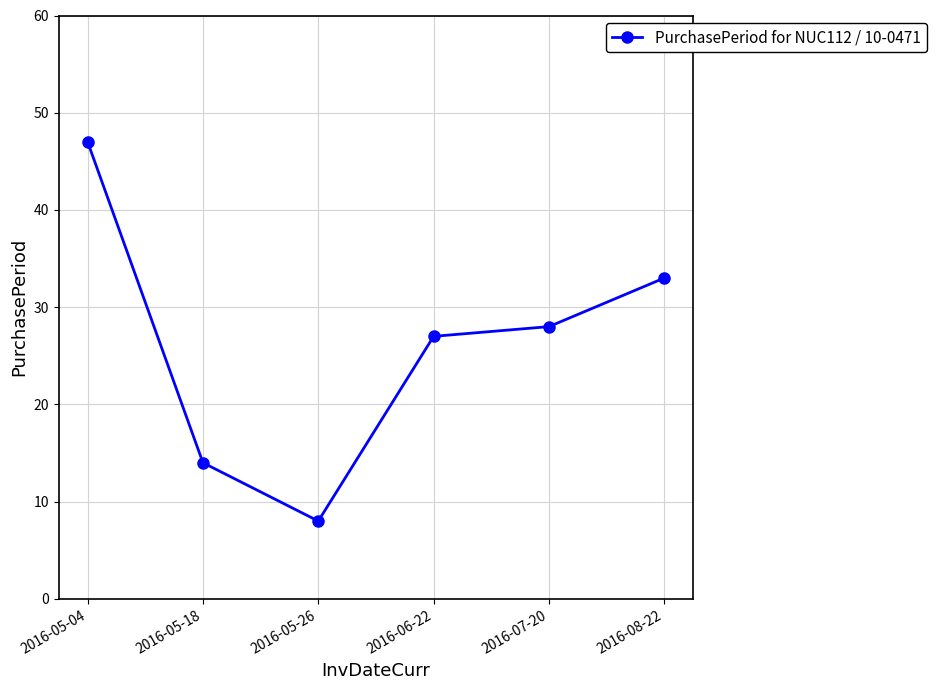

Does the chart have visible grid lines?

Yes